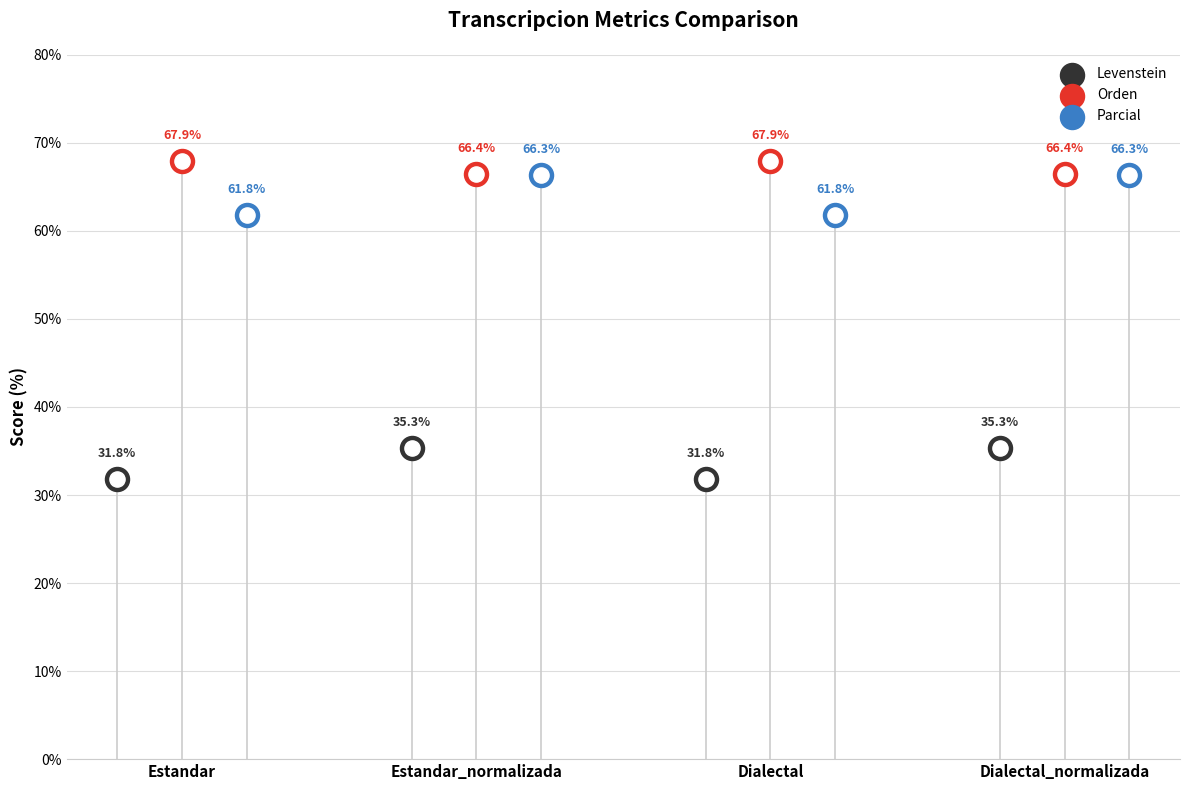

At how many categories does at least one series exceed 53?

4